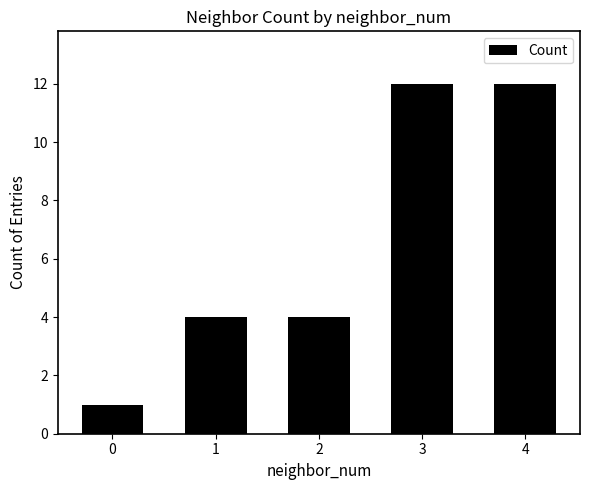

Reading left to right, transcribe all the data shown in this chart.

0=1	1=4	2=4	3=12	4=12